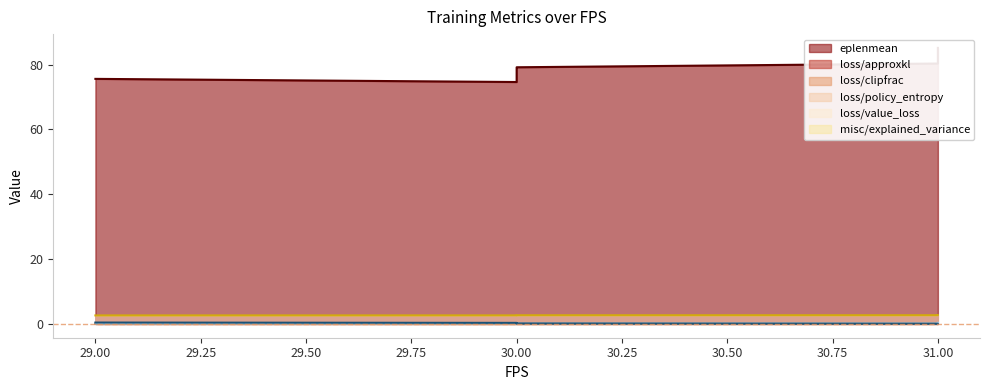

Does the chart have visible grid lines?

No